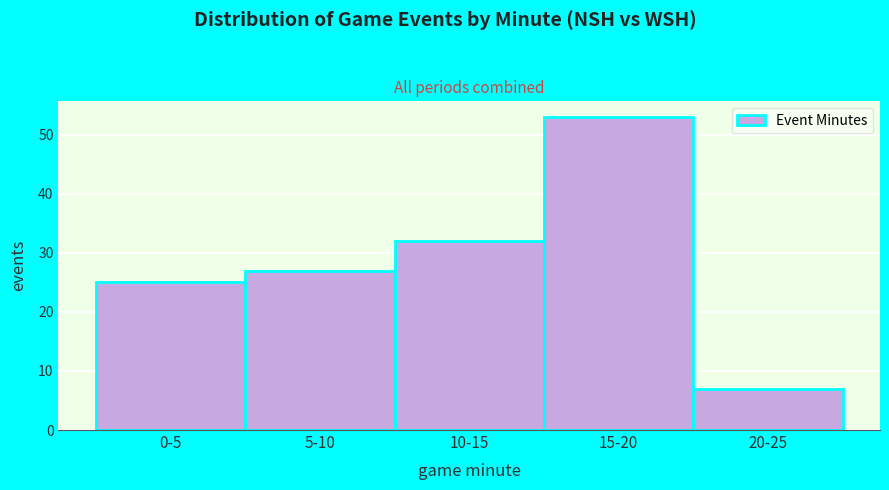

Reading right to left, what are all the values shown in this chart?

20-25=7	15-20=53	10-15=32	5-10=27	0-5=25